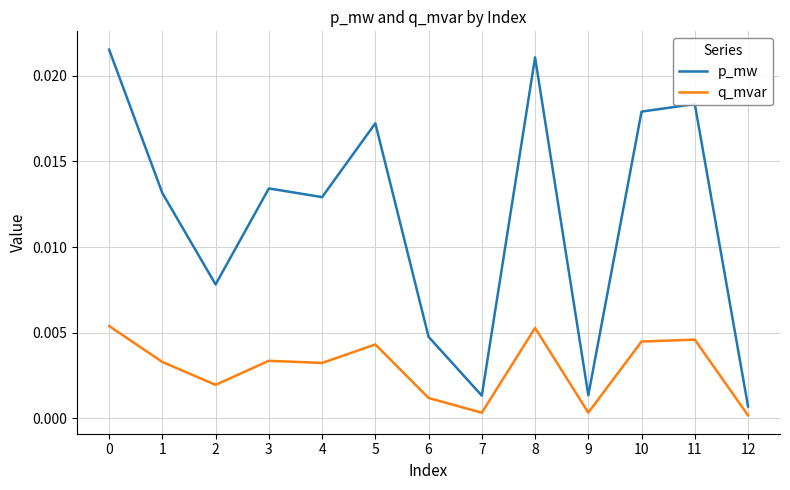

The value of p_mw at 12 is 0.0. True or false?

True